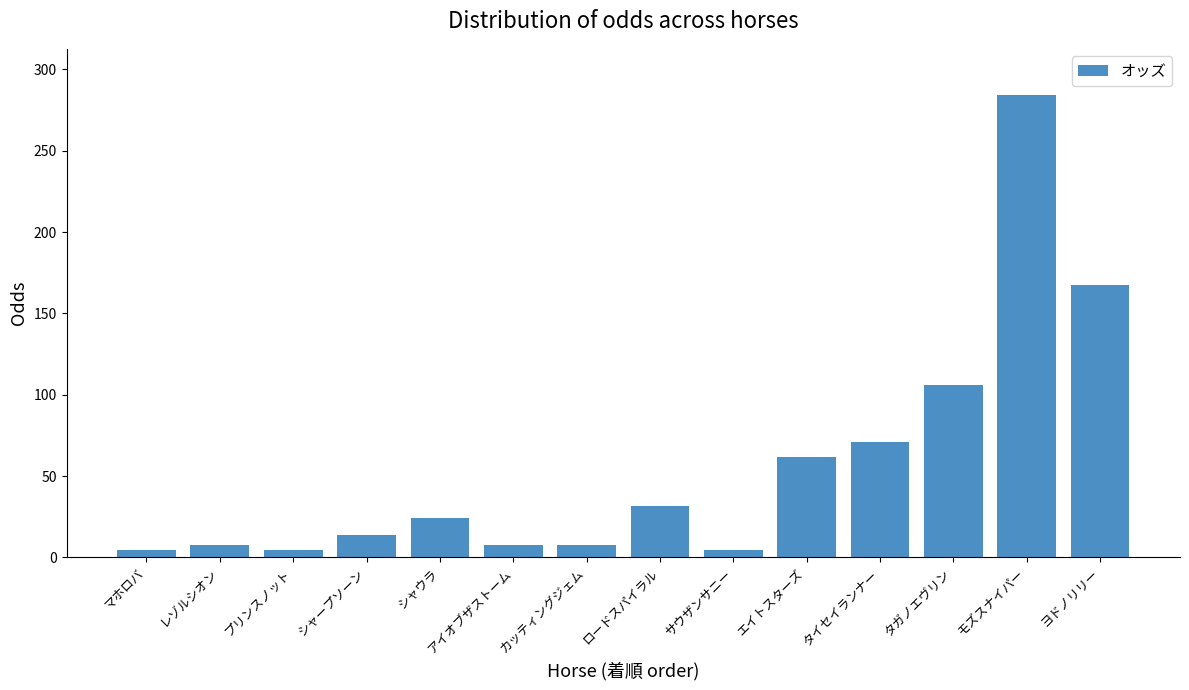

What is the value of the 6th bar from the left?

7.6